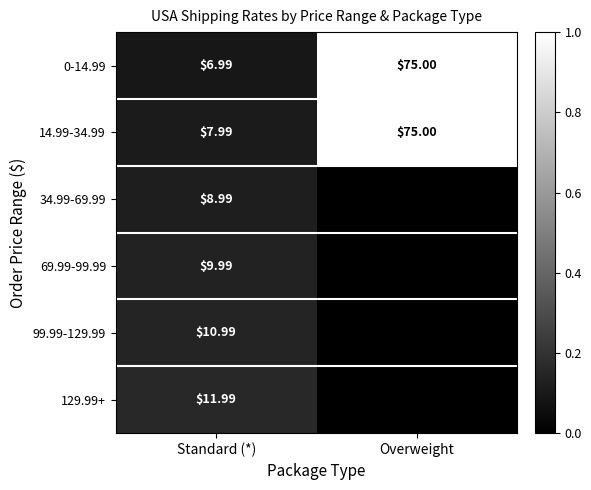

Which category has the lowest value in the 0-14.99 series?

Standard (*)